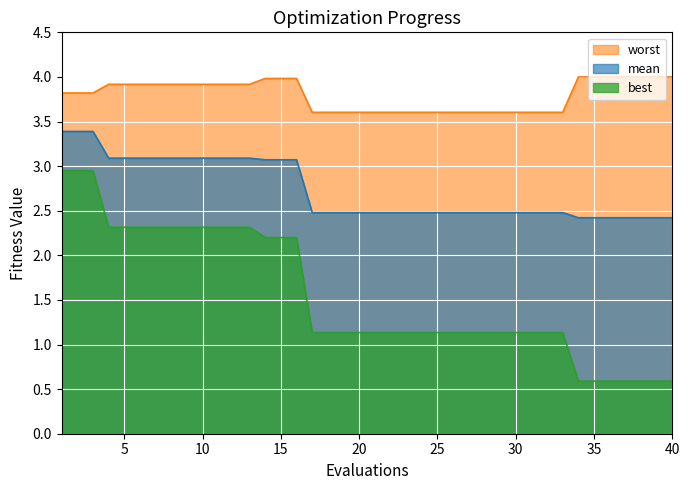

Reading left to right, list all the values displayed in this chart.

mean: 1=3.4	2=3.4	3=3.4	4=3.1	5=3.1	6=3.1	7=3.1	8=3.1	9=3.1	10=3.1	11=3.1	12=3.1	13=3.1	14=3.1	15=3.1	16=3.1	17=2.5	18=2.5	19=2.5	20=2.5	21=2.5	22=2.5	23=2.5	24=2.5	25=2.5	26=2.5	27=2.5	28=2.5	29=2.5	30=2.5	31=2.5	32=2.5	33=2.5	34=2.4	35=2.4	36=2.4	37=2.4	38=2.4	39=2.4	40=2.4
best: 1=2.9	2=2.9	3=2.9	4=2.3	5=2.3	6=2.3	7=2.3	8=2.3	9=2.3	10=2.3	11=2.3	12=2.3	13=2.3	14=2.2	15=2.2	16=2.2	17=1.1	18=1.1	19=1.1	20=1.1	21=1.1	22=1.1	23=1.1	24=1.1	25=1.1	26=1.1	27=1.1	28=1.1	29=1.1	30=1.1	31=1.1	32=1.1	33=1.1	34=0.6	35=0.6	36=0.6	37=0.6	38=0.6	39=0.6	40=0.6
worst: 1=3.8	2=3.8	3=3.8	4=3.9	5=3.9	6=3.9	7=3.9	8=3.9	9=3.9	10=3.9	11=3.9	12=3.9	13=3.9	14=4.0	15=4.0	16=4.0	17=3.6	18=3.6	19=3.6	20=3.6	21=3.6	22=3.6	23=3.6	24=3.6	25=3.6	26=3.6	27=3.6	28=3.6	29=3.6	30=3.6	31=3.6	32=3.6	33=3.6	34=4.0	35=4.0	36=4.0	37=4.0	38=4.0	39=4.0	40=4.0